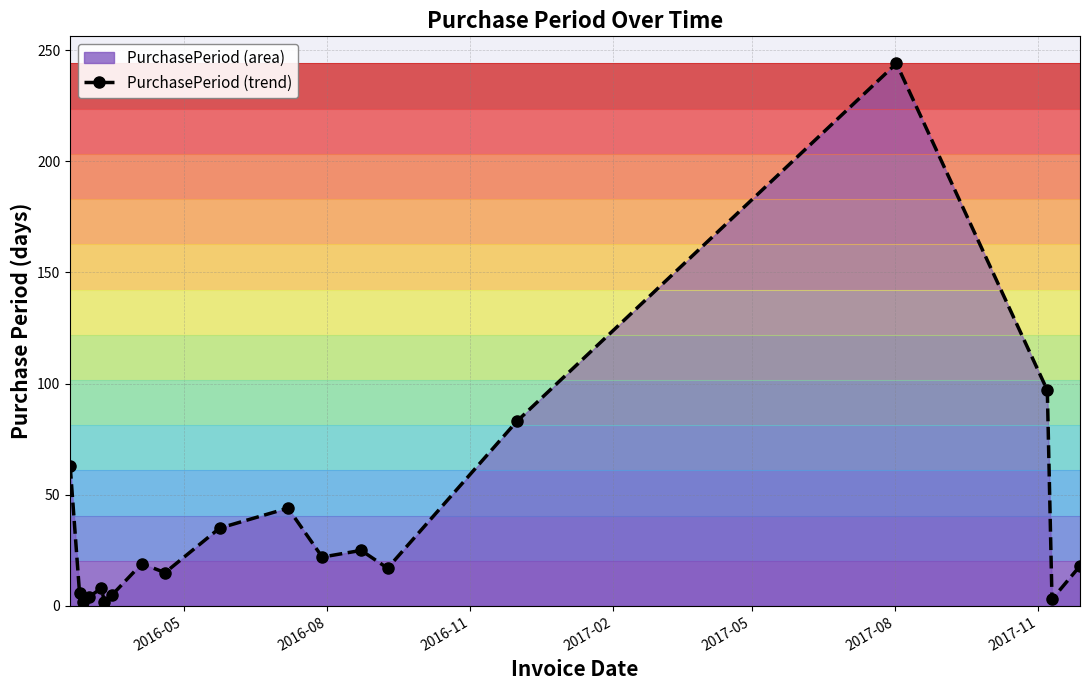

What is the average value?

37